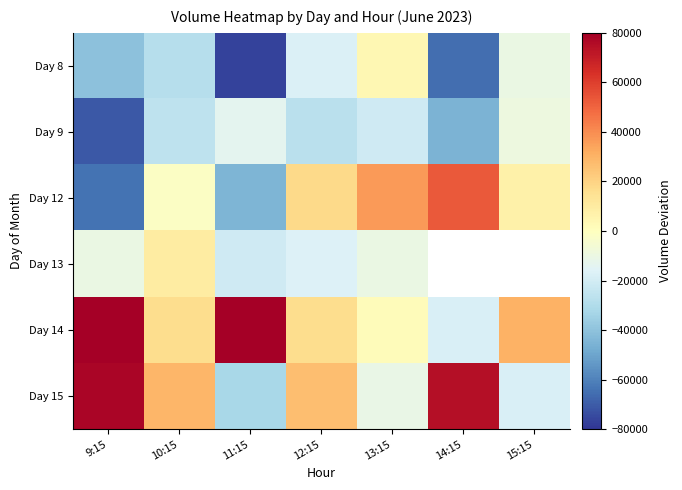

What is the difference between the maximum and minimum values in the Day 14 series?

205949.7